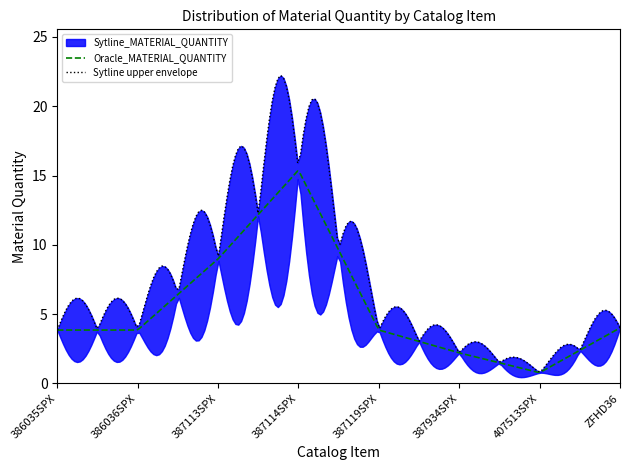

In Sytline_MATERIAL_QUANTITY, how many points are higher than both neighbors (excluding endpoints)?

1